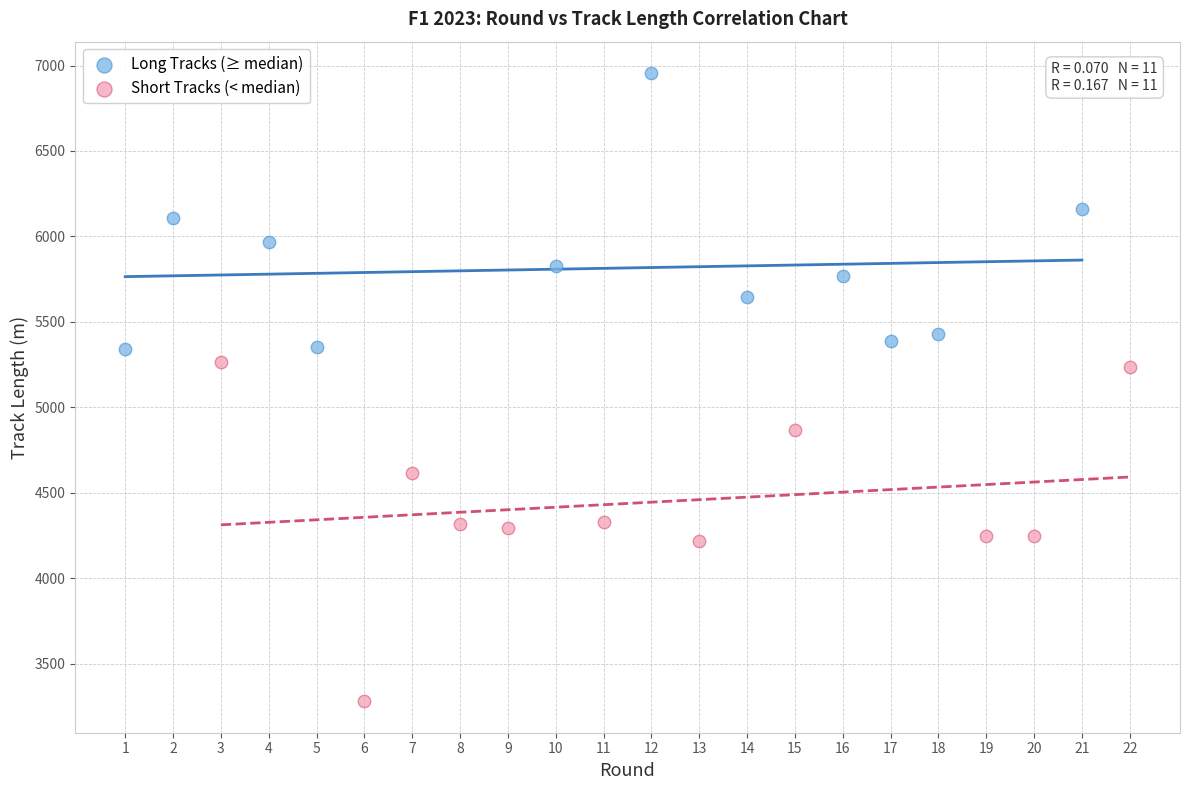

Which series reaches the minimum Y coordinate?

Short Tracks (< median)